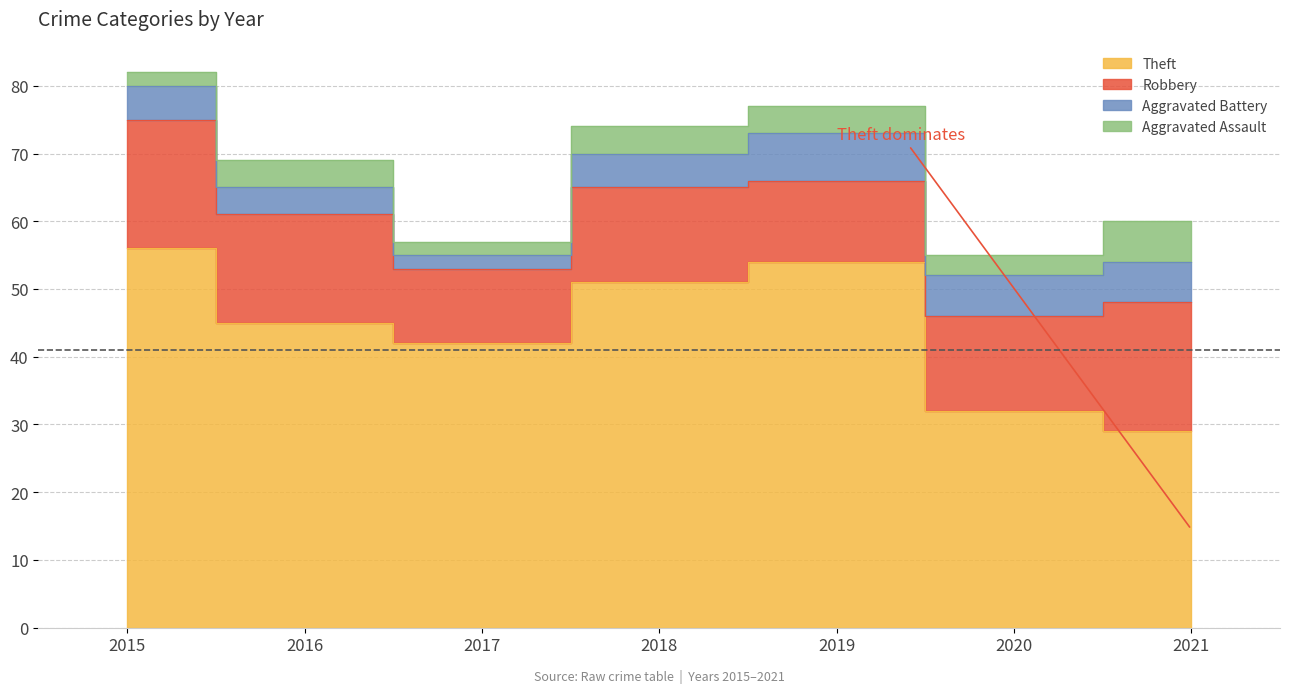

Count the Robbery values in the range 12 to 19.

6